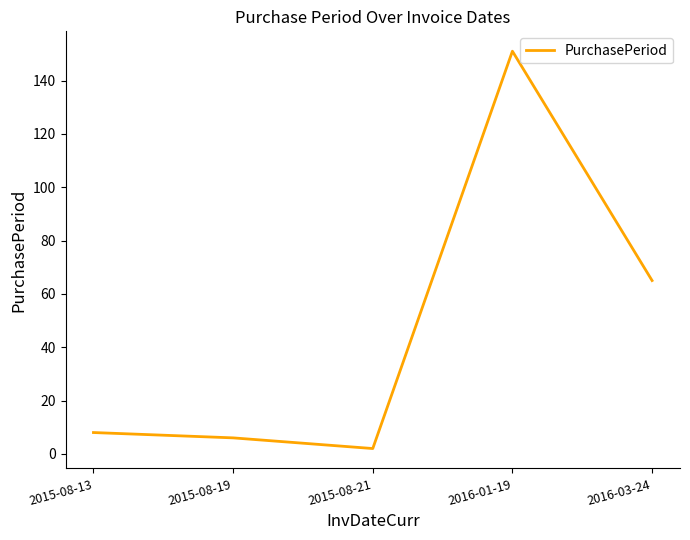

True or false: there are more than 2 points higher than both neighbors.

False